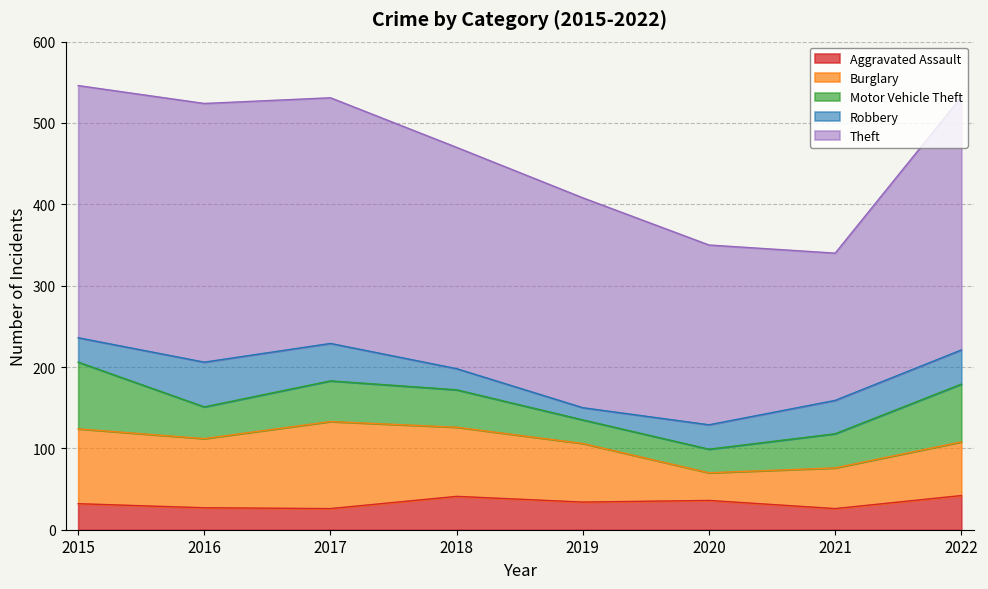

What value does the Theft series have at 2019?

258